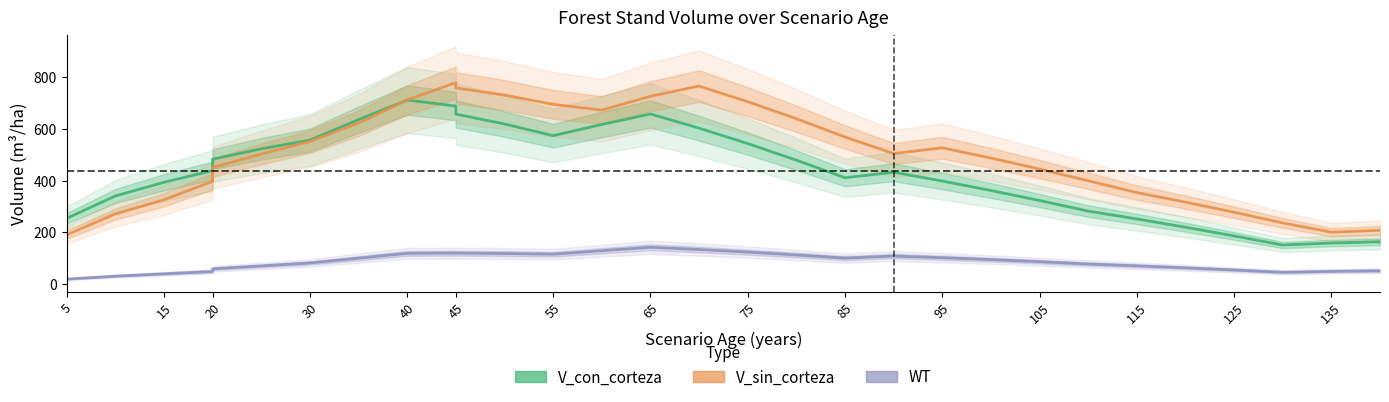

Count the number of categories in the chart.

30